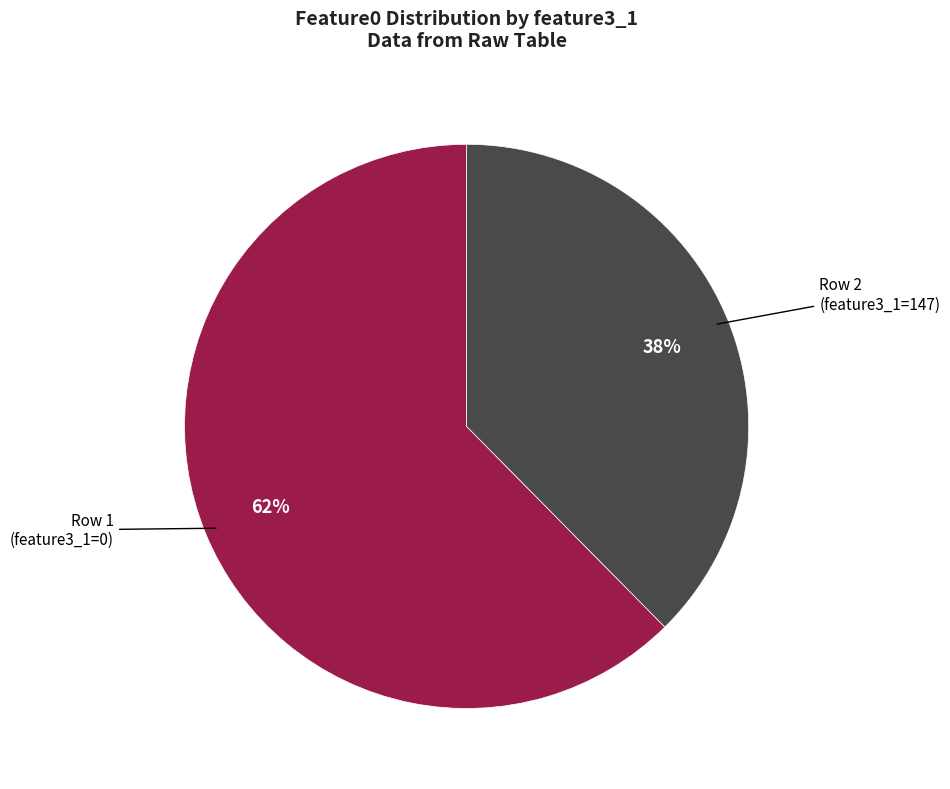

To the nearest percent, what is the average slice percentage?

50%